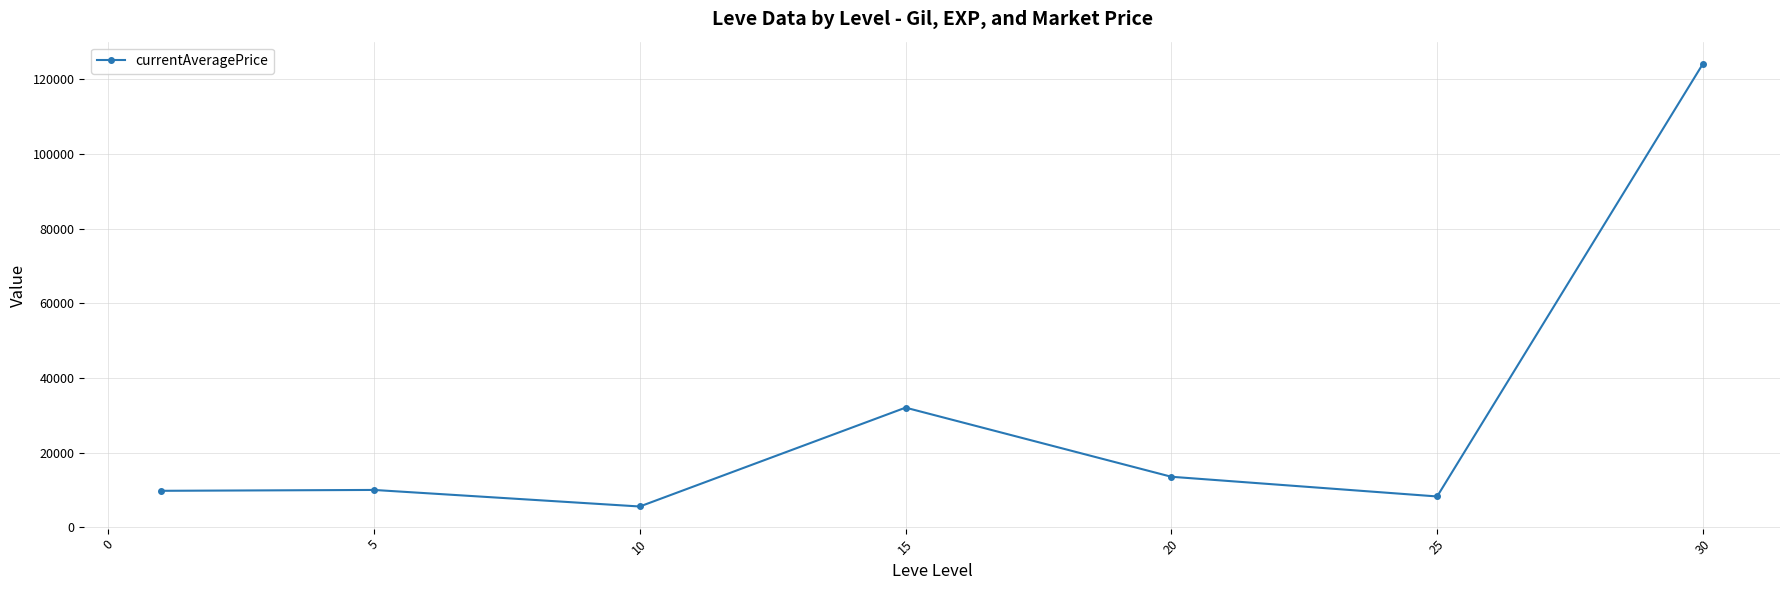

What is the sum of all values?

203348.5